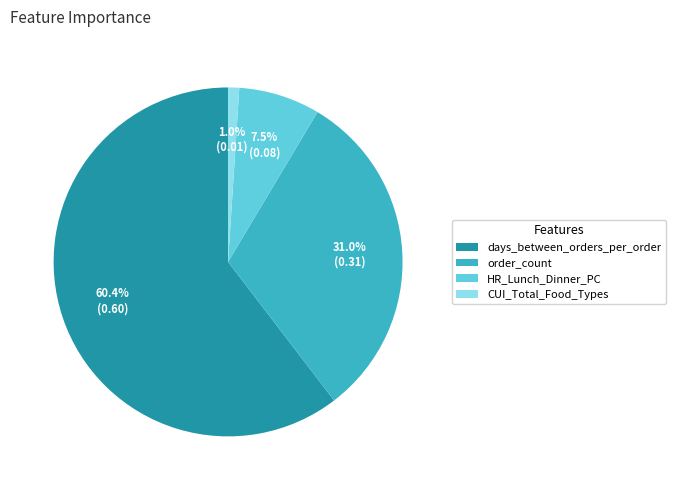

To the nearest percent, what is the combined percentage of CUI_Total_Food_Types and days_between_orders_per_order?

61%